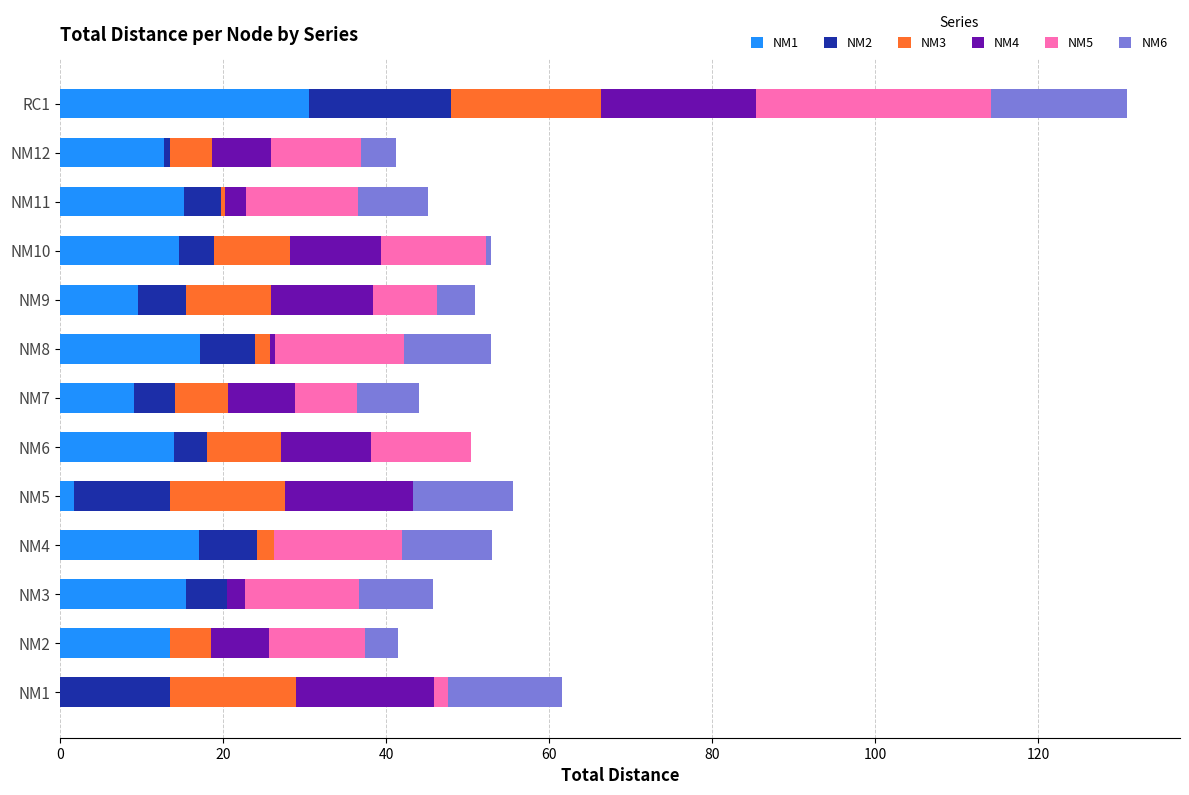

What is the total value across all series at NM2?

41.5